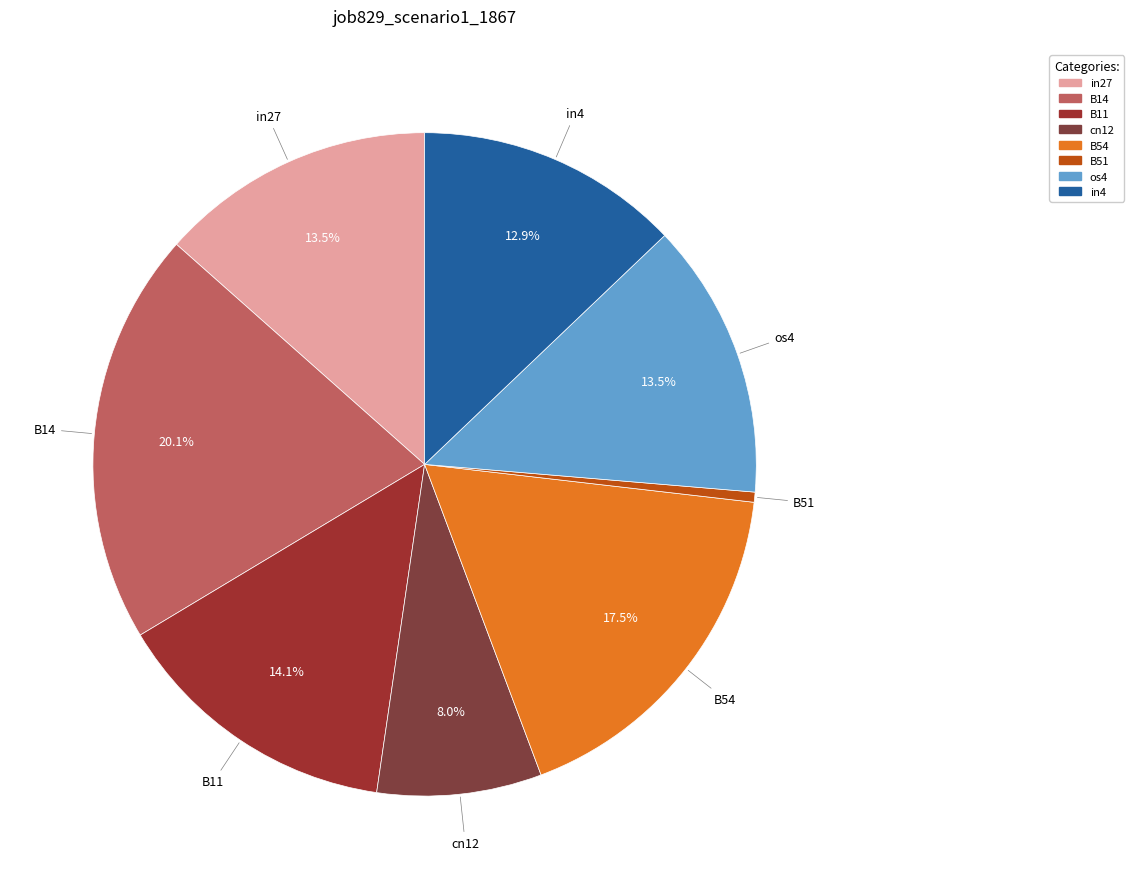

What is the smallest slice in the pie chart?

B51